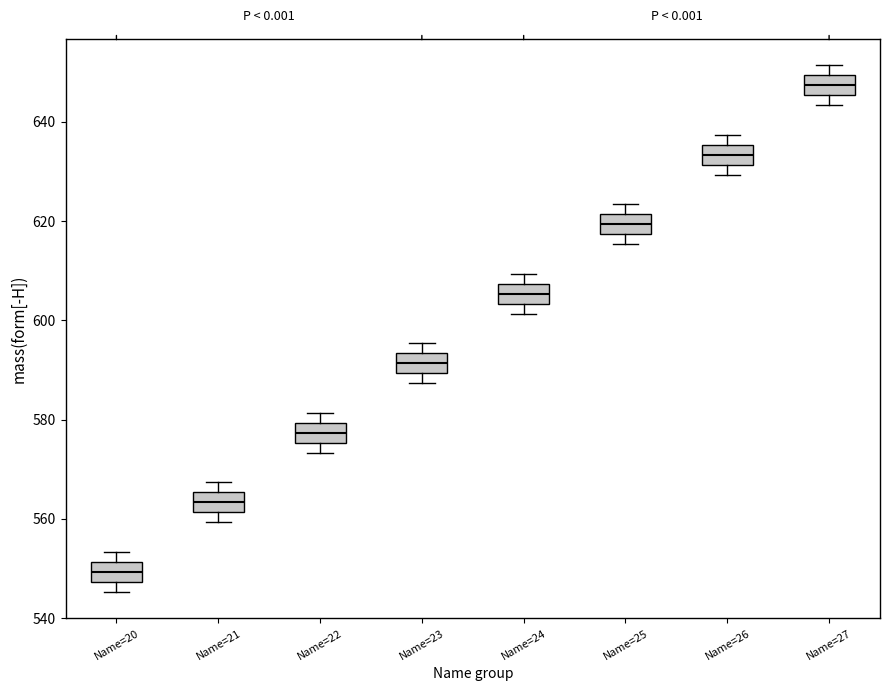

Reading left to right, transcribe this box plot: for each box, give where its median line is, the range the box spans, and where its two whiskers end, as read against the y-axis. The values are not printed on the chart, so give them approximately, as read against the axis.

Name=20: median 550, box 548 to 552, whiskers 546 to 554
Name=21: median 564, box 562 to 566, whiskers 560 to 568
Name=22: median 578, box 576 to 580, whiskers 574 to 582
Name=23: median 592, box 590 to 594, whiskers 588 to 596
Name=24: median 606, box 604 to 608, whiskers 602 to 610
Name=25: median 620, box 618 to 622, whiskers 616 to 624
Name=26: median 634, box 632 to 636, whiskers 630 to 638
Name=27: median 648, box 646 to 650, whiskers 644 to 652